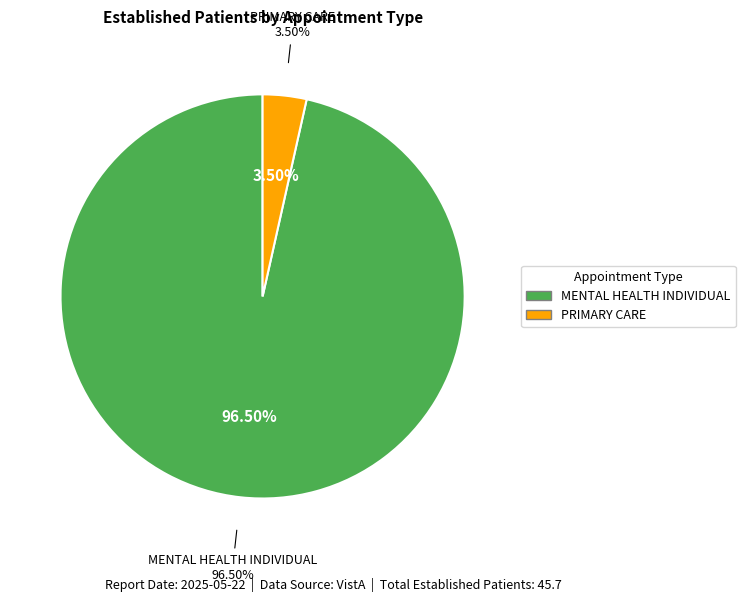

To the nearest percent, what percentage of the pie is PRIMARY CARE?

4%